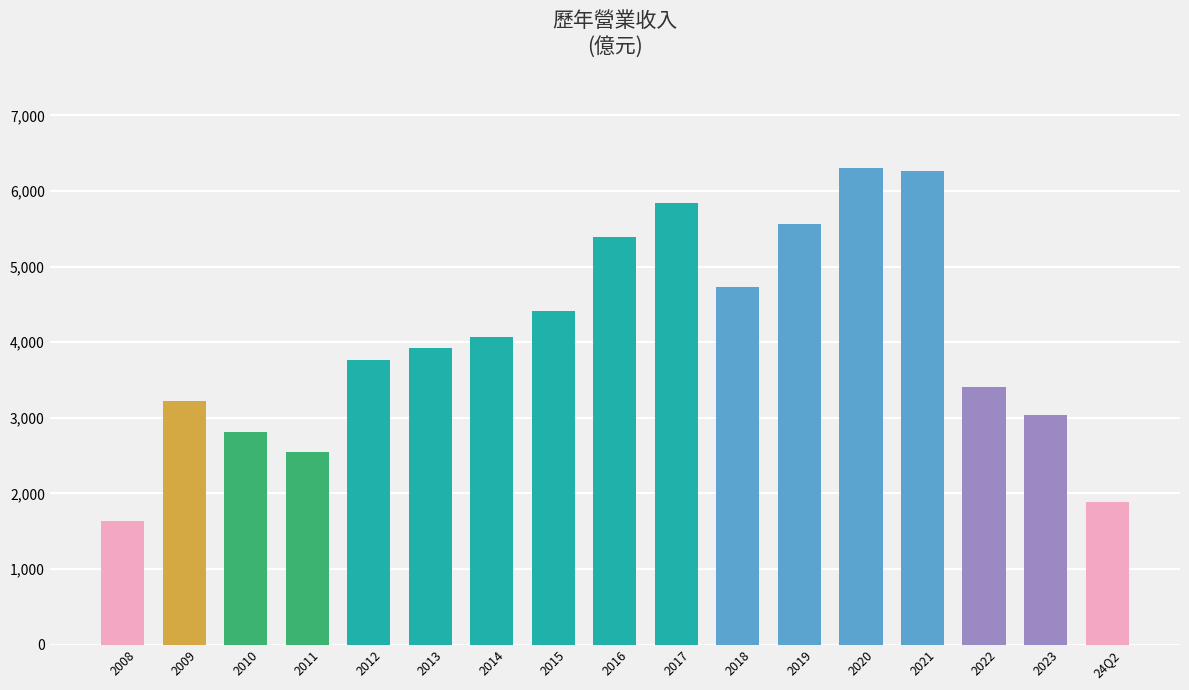

What is the label of the 12th bar from the left?

2019